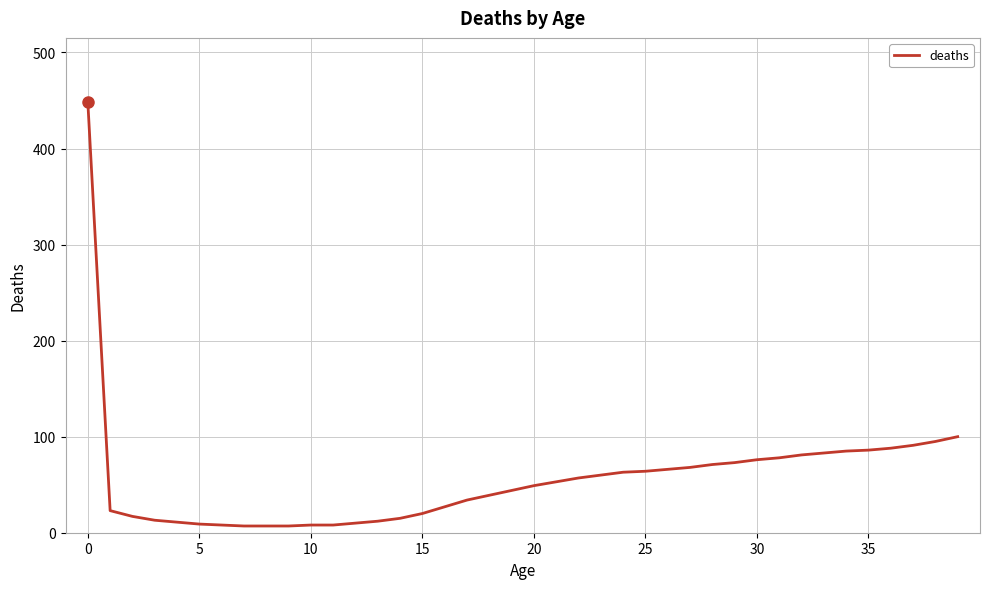

What is the greatest value displayed?

448